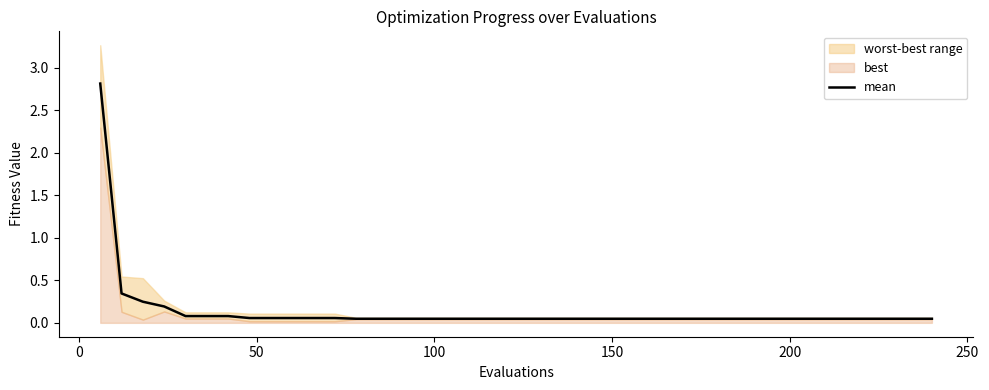

What is the maximum value for mean?

2.8